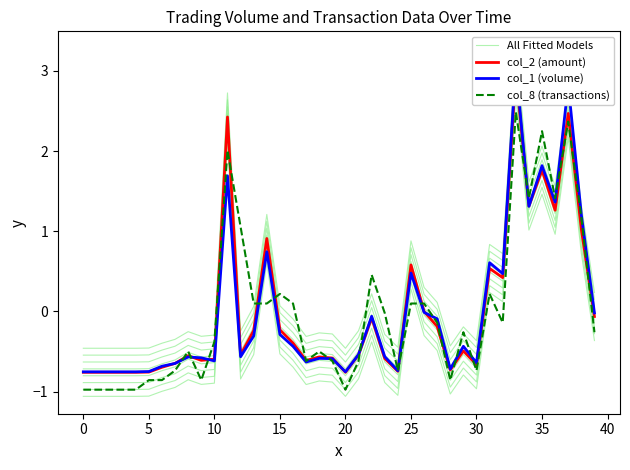

What is the difference between the highest and lowest values at 12?

1.9